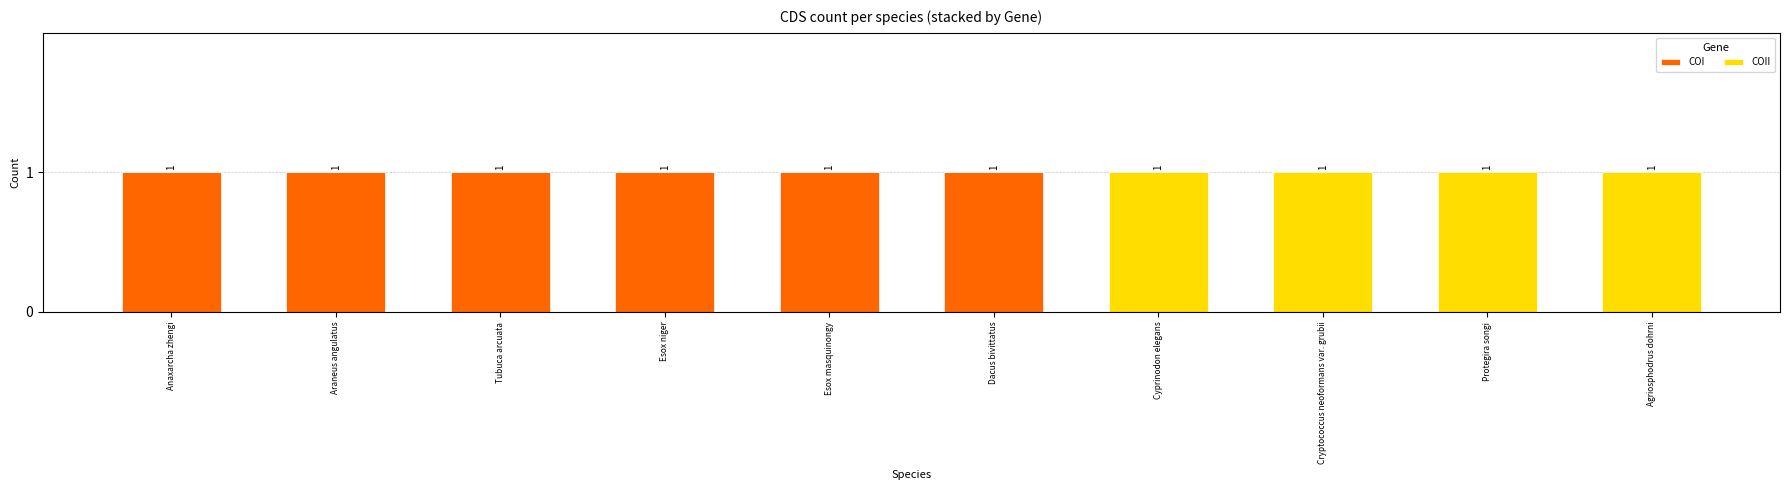

Reading left to right, transcribe the values for COI.

Anaxarcha zhengi=1	Araneus angulatus=1	Tubuca arcuata=1	Esox niger=1	Esox masquinongy=1	Dacus bivittatus=1	Cyprinodon elegans=0	Cryptococcus neoformans var. grubii=0	Protegira songi=0	Agriosphodrus dohrni=0